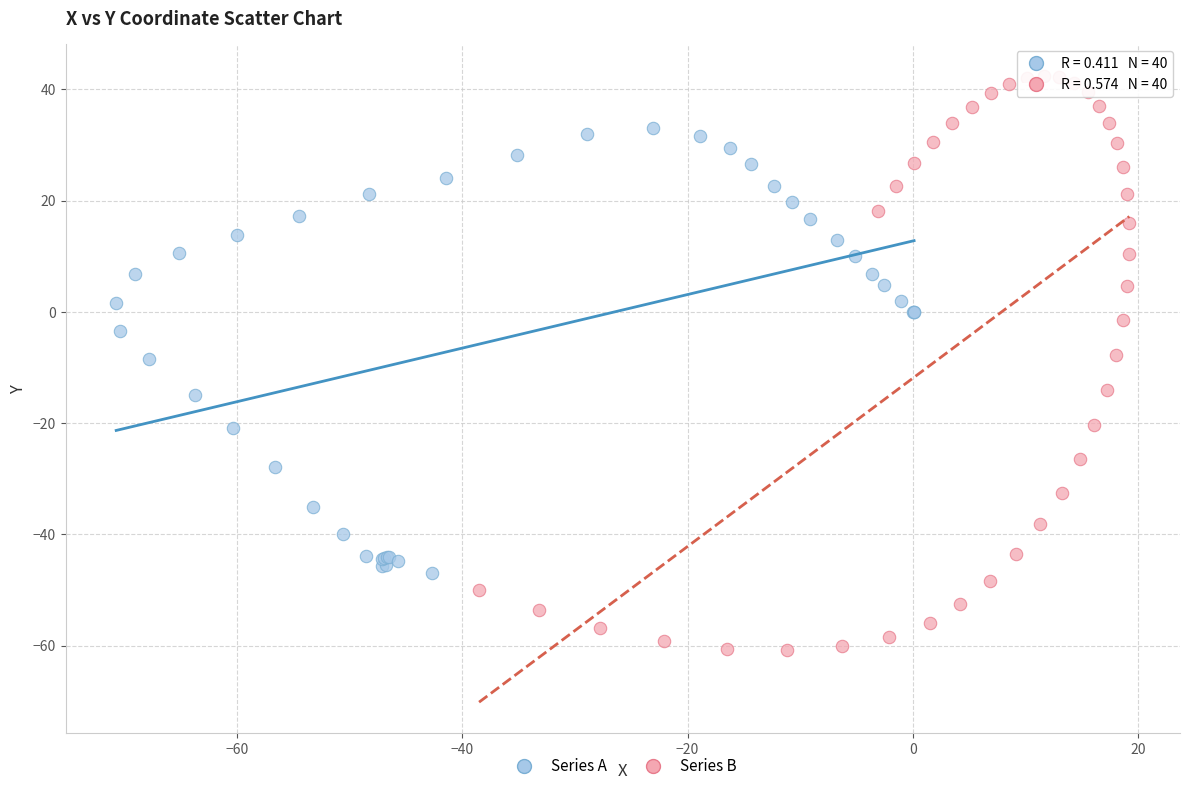

Which series reaches the maximum Y coordinate?

Series B